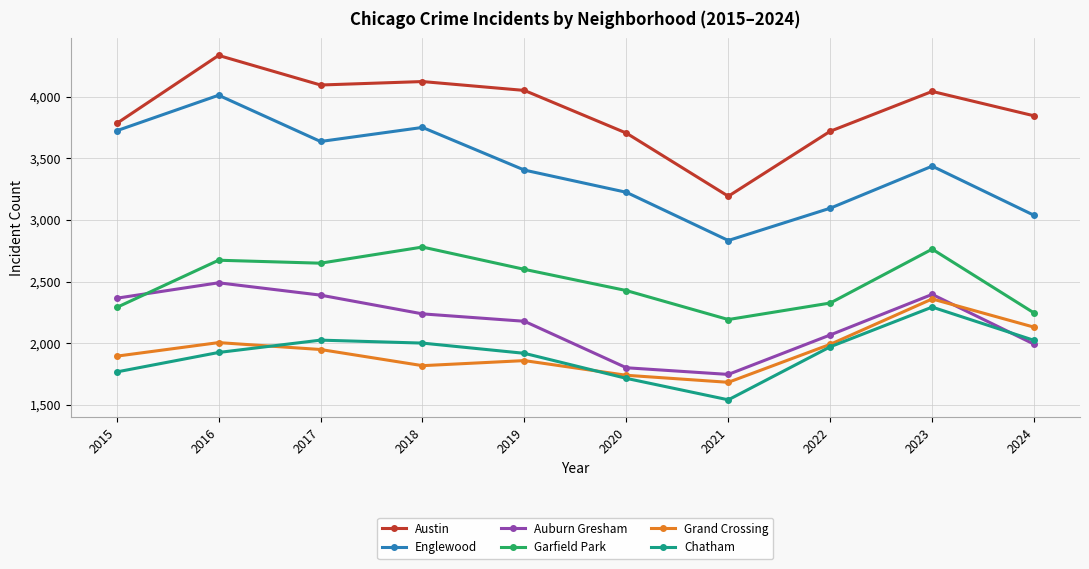

What is the difference between the Austin values at 2021 and 2024?

652